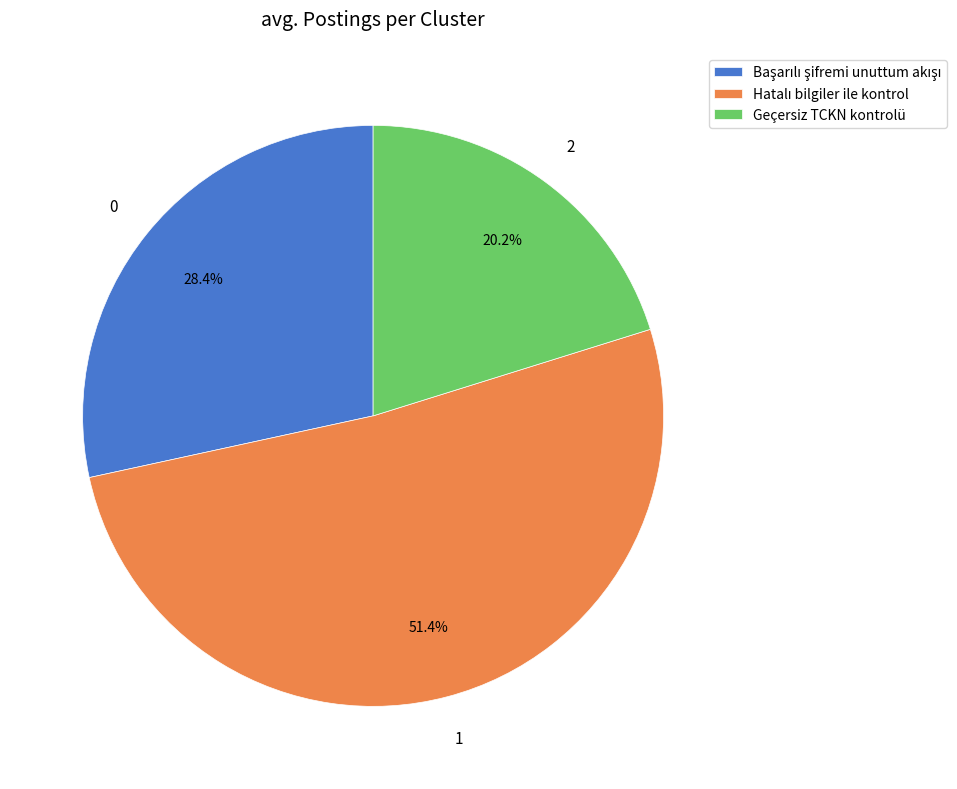

Which slice is the smallest?

Geçersiz TCKN kontrolü